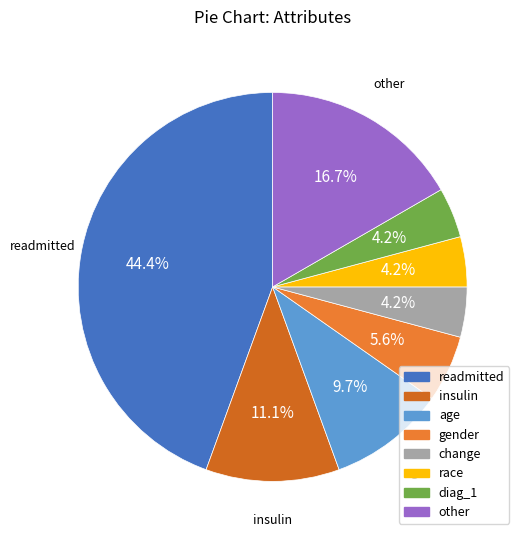

Between gender and readmitted, which is larger?

readmitted